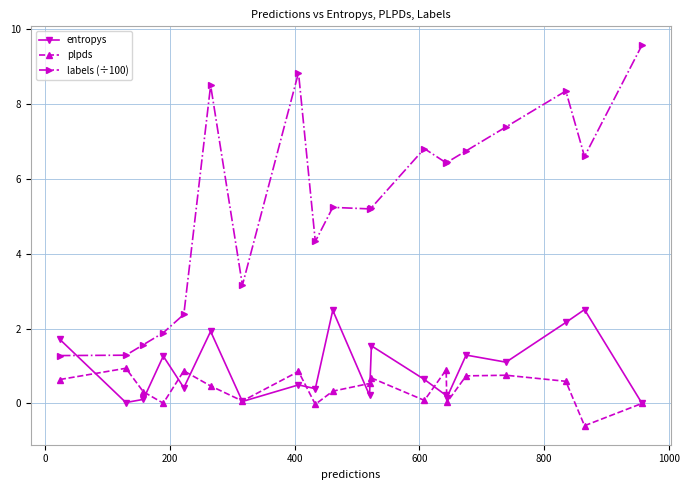

List the series in order of their peak value, highest first.

labels (÷100), entropys, plpds